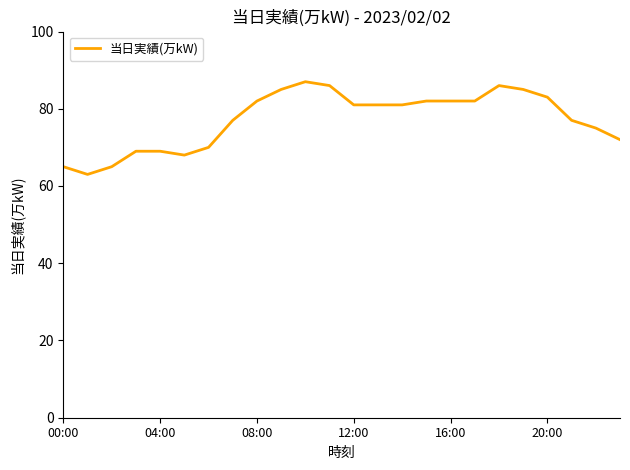

What is the difference between the maximum and minimum values?

24